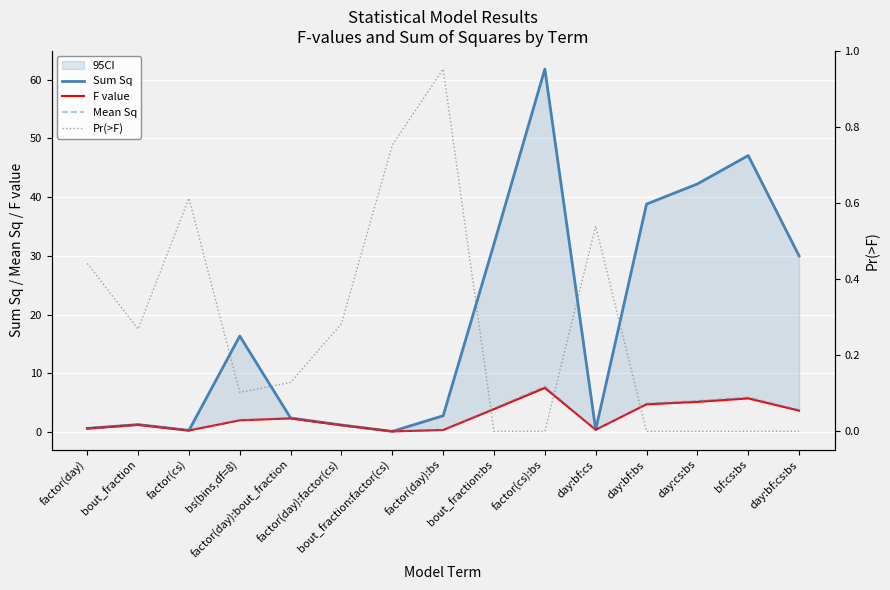

True or false: Pr(>F) has a value of 0.1 at bs(bins,df=8).

True